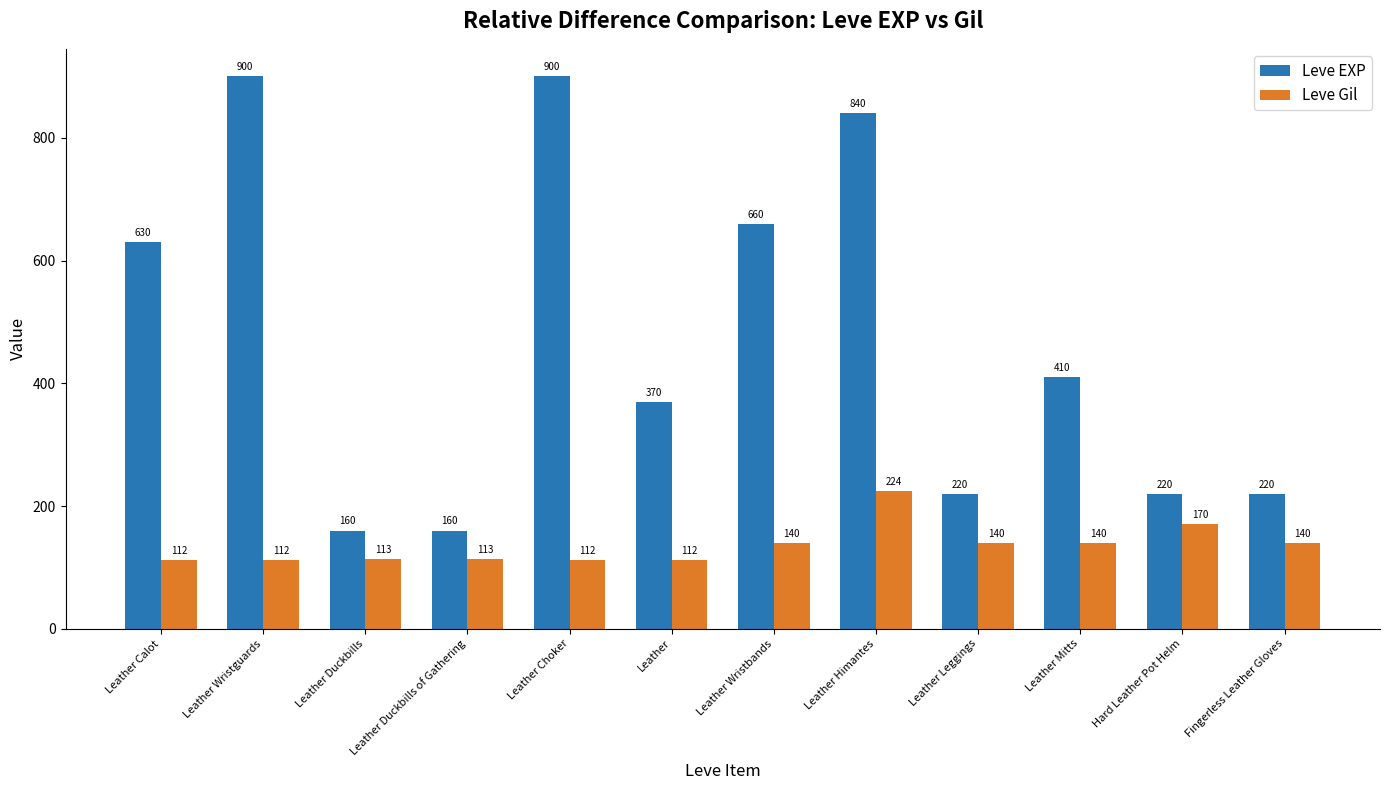

How many data points in Leve Gil are less than 140?

6